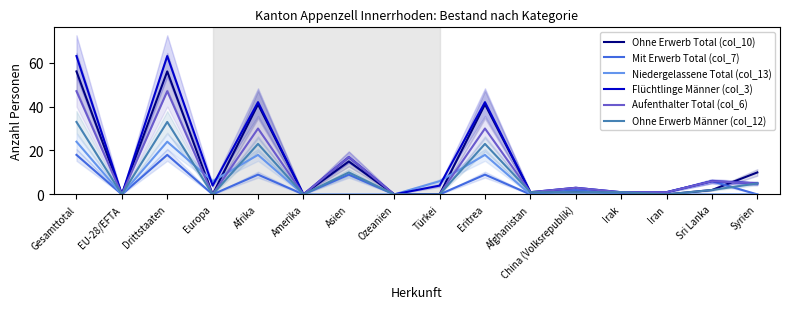

At Türkei, list the series in order from smallest to largest.

Ohne Erwerb Total (col_10), Mit Erwerb Total (col_7), Aufenthalter Total (col_6), Ohne Erwerb Männer (col_12), Flüchtlinge Männer (col_3), Niedergelassene Total (col_13)